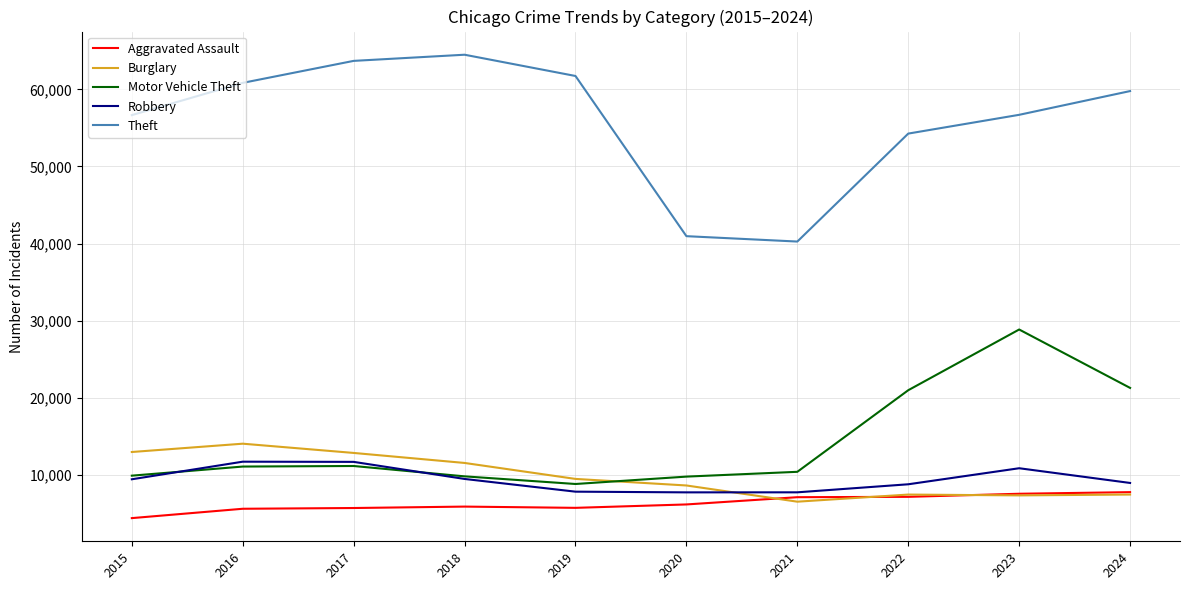

Which category has the highest value across all series?

2018